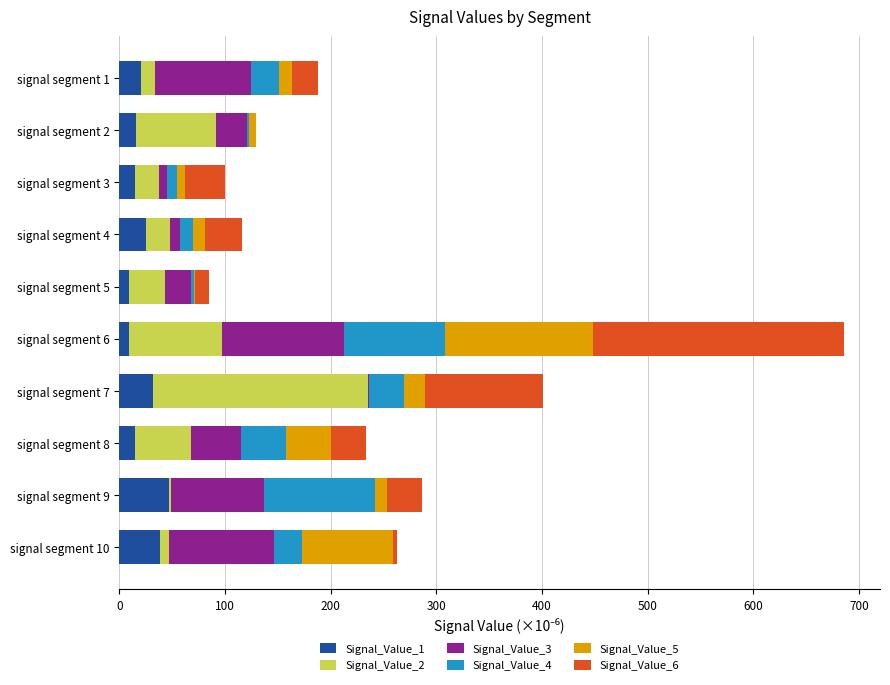

At which category is the sum across all series the highest?

signal segment 6